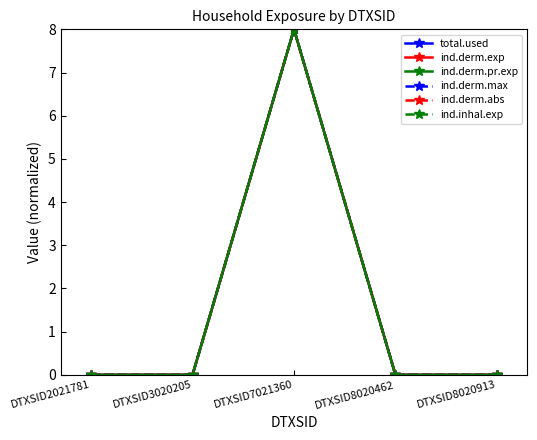

Is this an area chart (filled region under the line)?

No